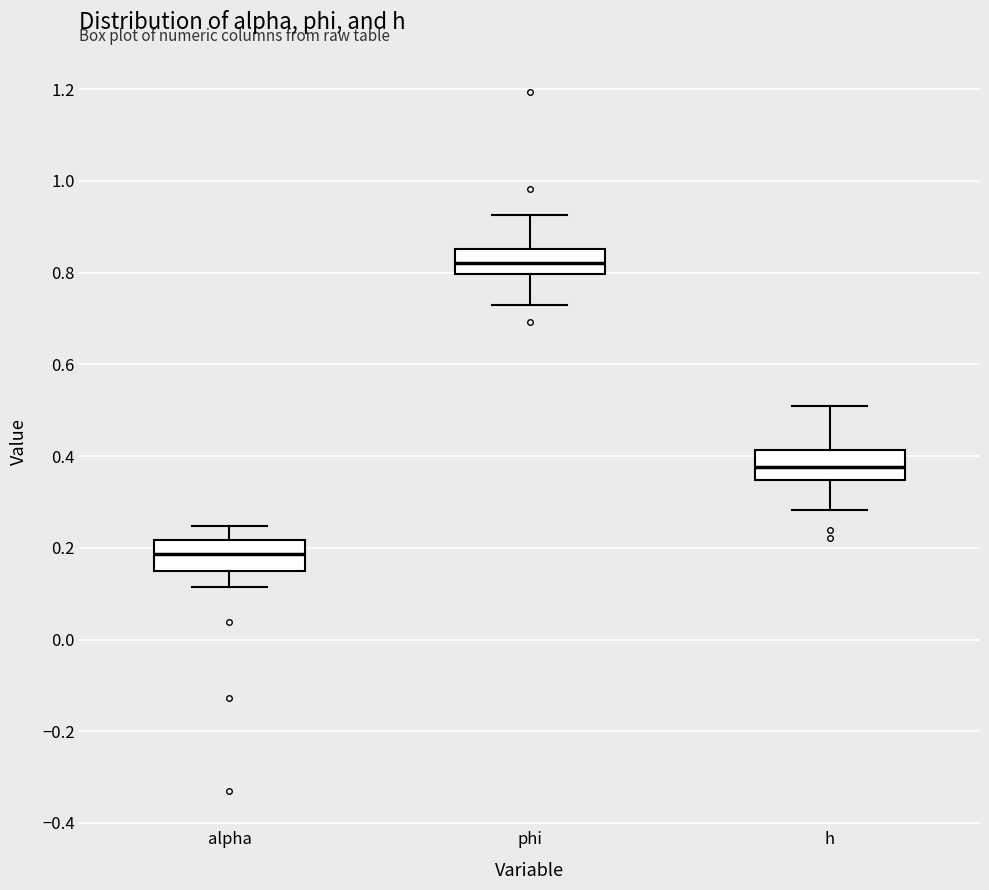

Reading left to right, transcribe this box plot: for each box, give where its median line is, the range the box spans, and where its two whiskers end, as read against the y-axis. The values are not printed on the chart, so give them approximately, as read against the axis.

alpha: median 0.18, box 0.14 to 0.22, whiskers 0.12 to 0.24
phi: median 0.82, box 0.80 to 0.86, whiskers 0.72 to 0.92
h: median 0.38, box 0.34 to 0.42, whiskers 0.28 to 0.50